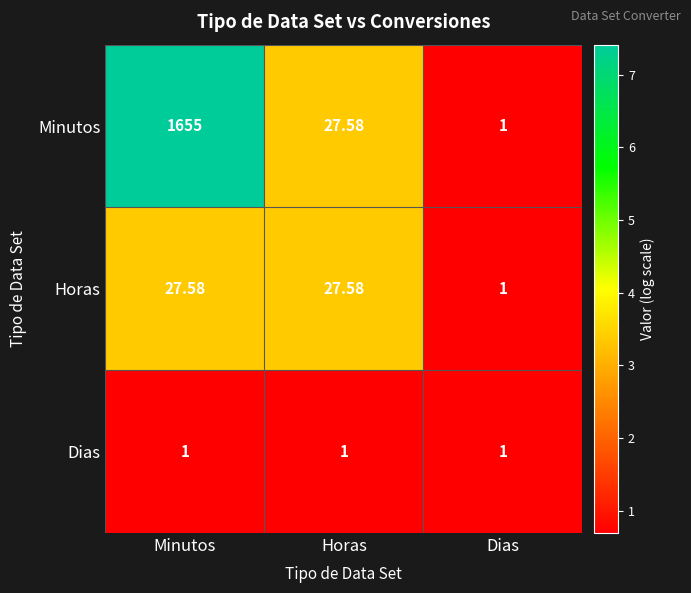

Where is Horas nearest to the value 14?

Dias